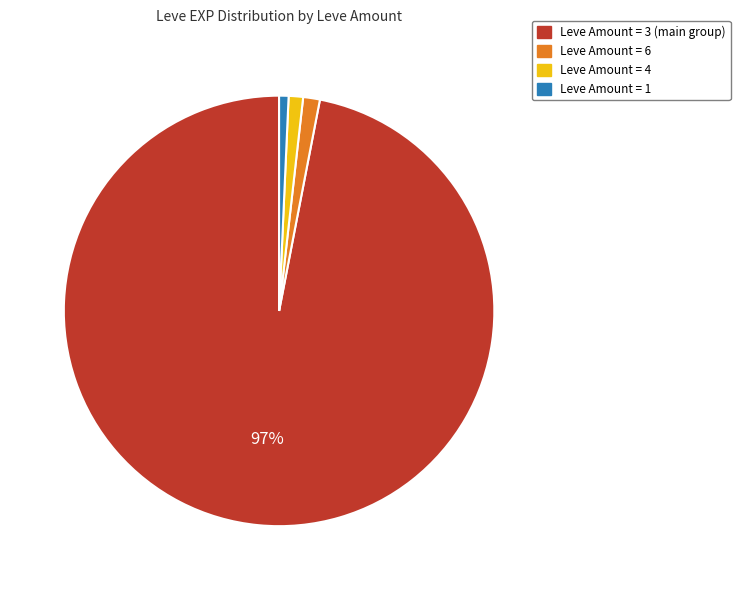

How many slices are in this pie chart?

4